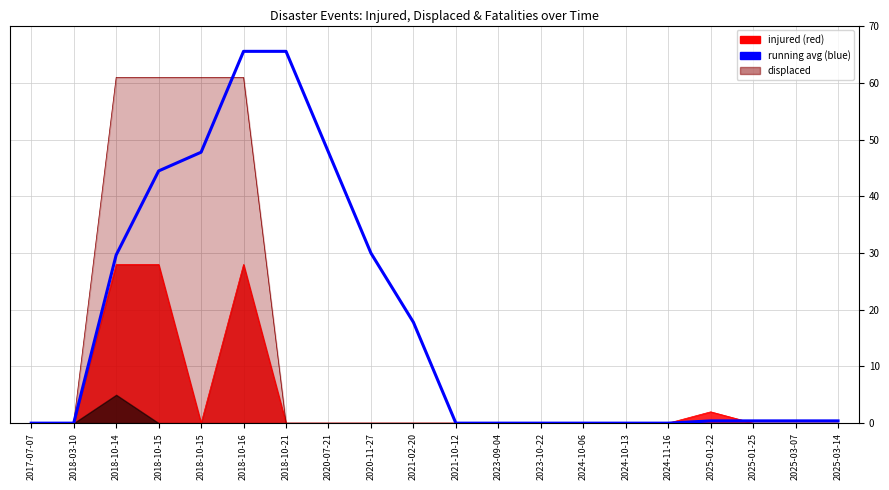

Reading left to right, list all the values displayed in this chart.

2017-07-07=0.0	2018-03-10=0.0	2018-10-14=29.7	2018-10-15=44.5	2018-10-15=47.8	2018-10-16=65.6	2018-10-21=65.6	2020-07-21=47.8	2020-11-27=30.0	2021-02-20=17.8	2021-10-12=0.0	2023-09-04=0.0	2023-10-22=0.0	2024-10-06=0.0	2024-10-13=0.0	2024-11-16=0.0	2025-01-22=0.4	2025-01-25=0.4	2025-03-07=0.4	2025-03-14=0.4